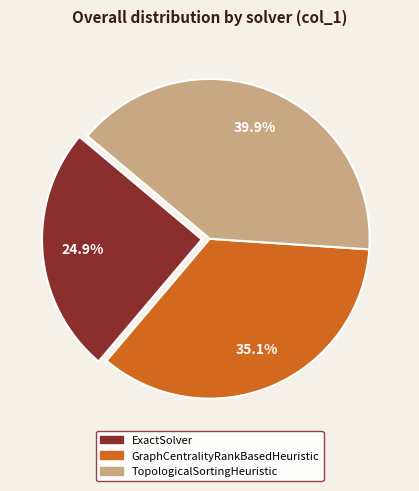

To the nearest percent, what is the difference between the GraphCentralityRankBasedHeuristic and TopologicalSortingHeuristic slice percentages?

5%